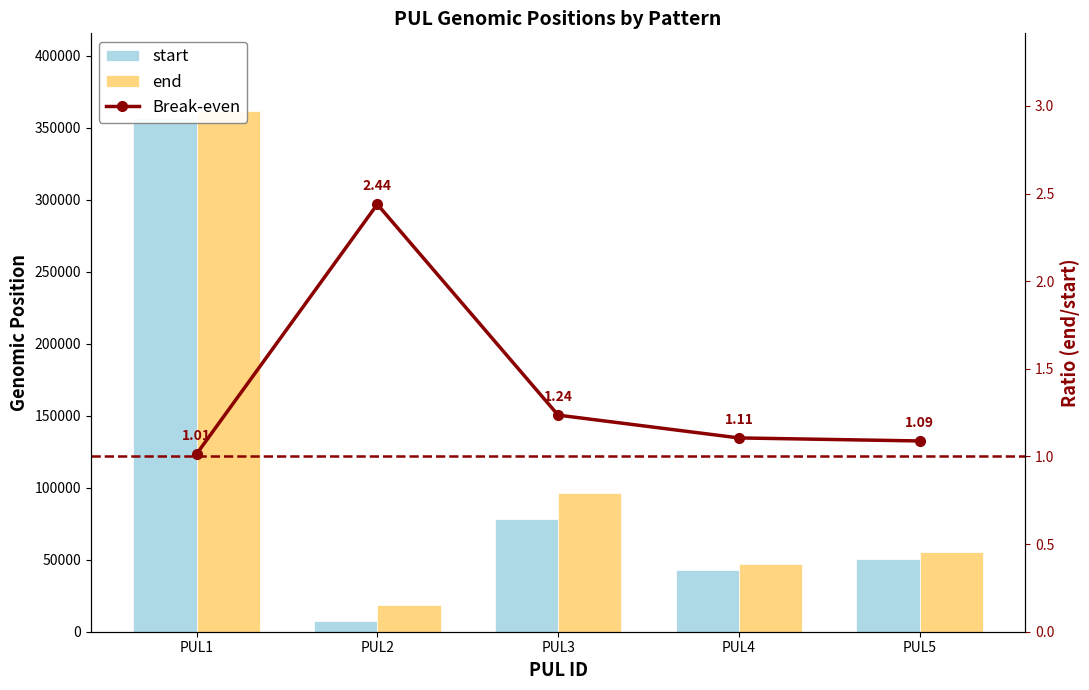

Which series changed the most between PUL1 and PUL5?

end